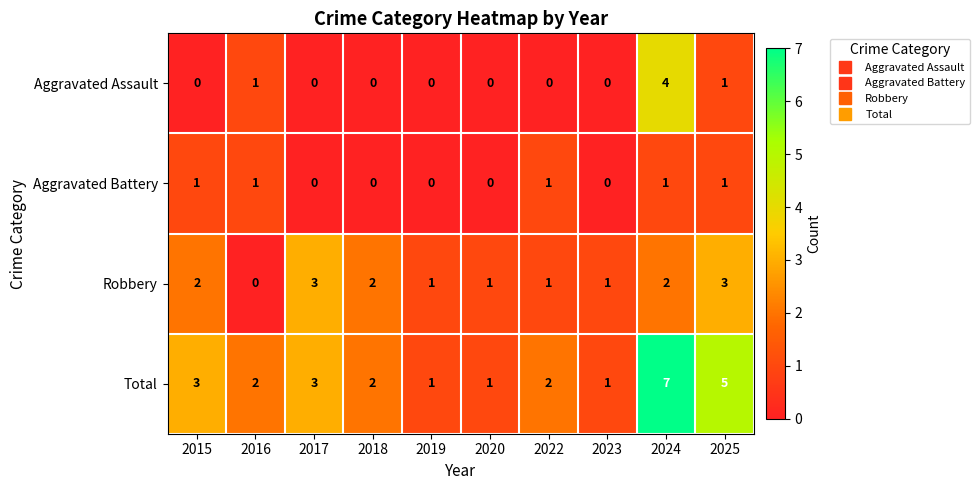

Which category has the highest value in the Aggravated Assault series?

2024